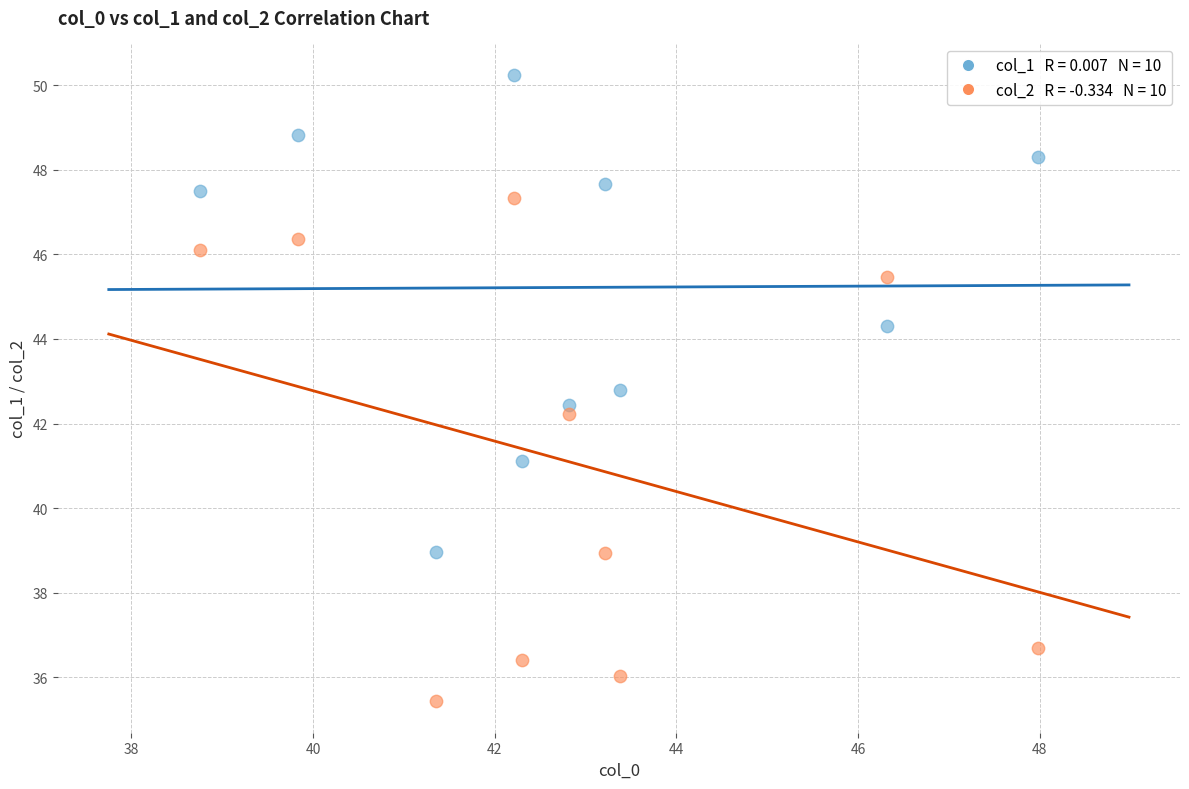

Across all data points, what is the range of X values (max minus min)?

9.2